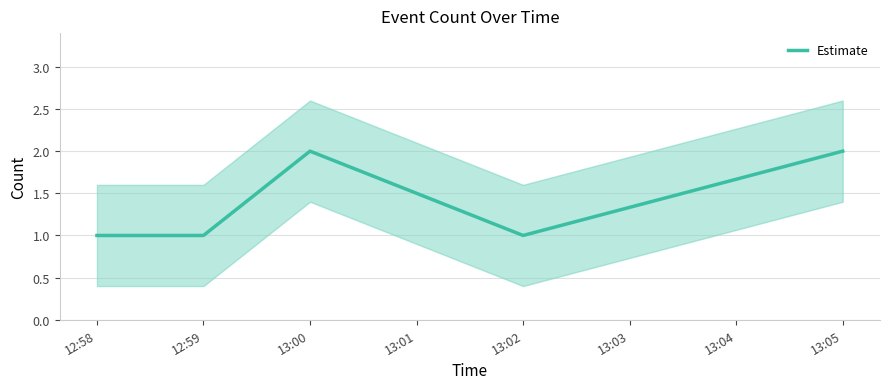

Between 12:59 and 12:58, which is larger?

12:59